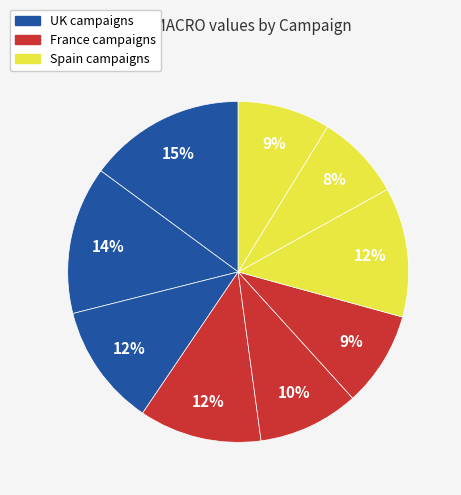

Count the number of slices in the pie.

9